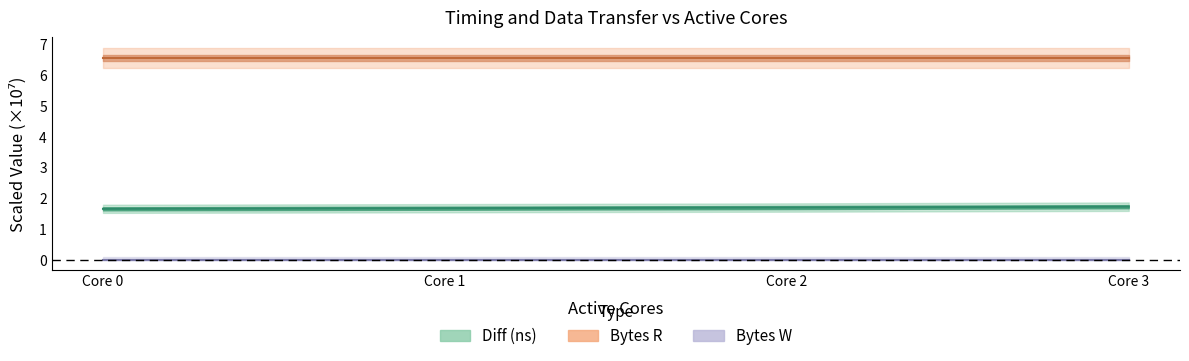

True or false: Bytes R has more than 2 interior local peaks.

False